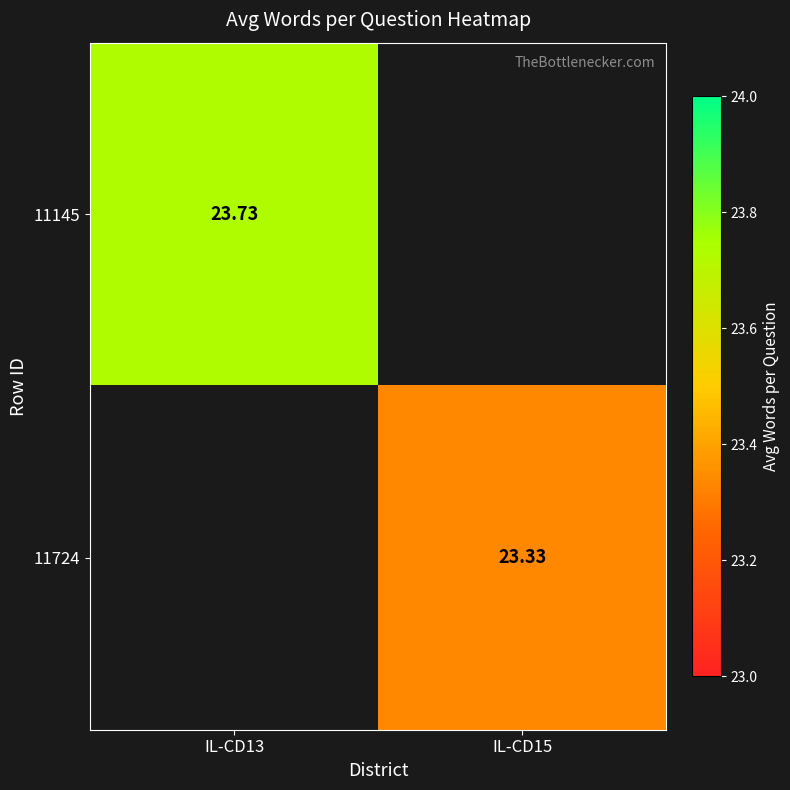

What is the greatest value displayed?

23.7